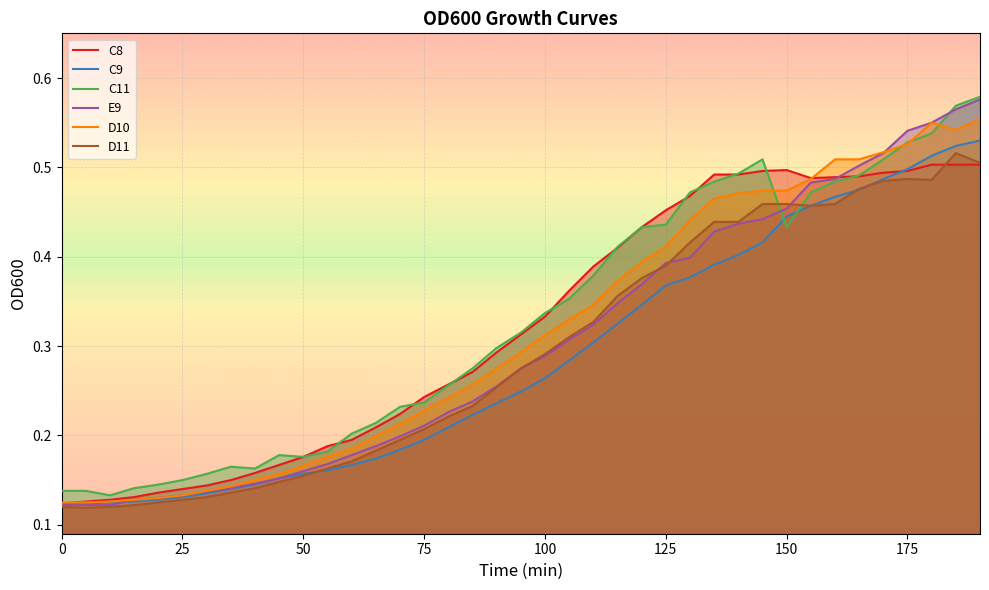

True or false: D10 and C11 cross at least once.

True